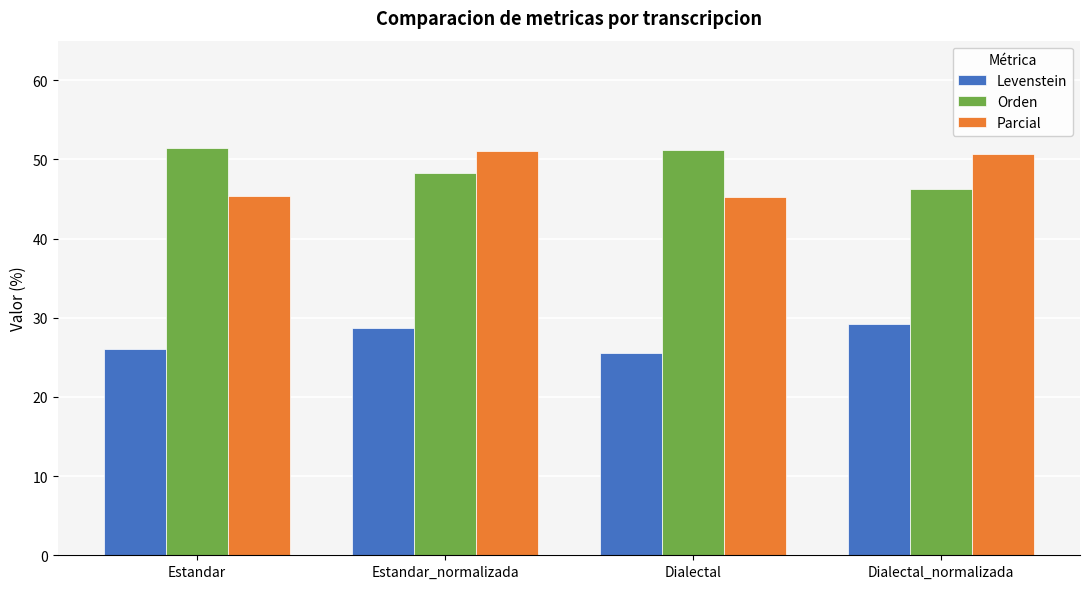

What are all the series names shown in the legend?

Levenstein, Orden, Parcial